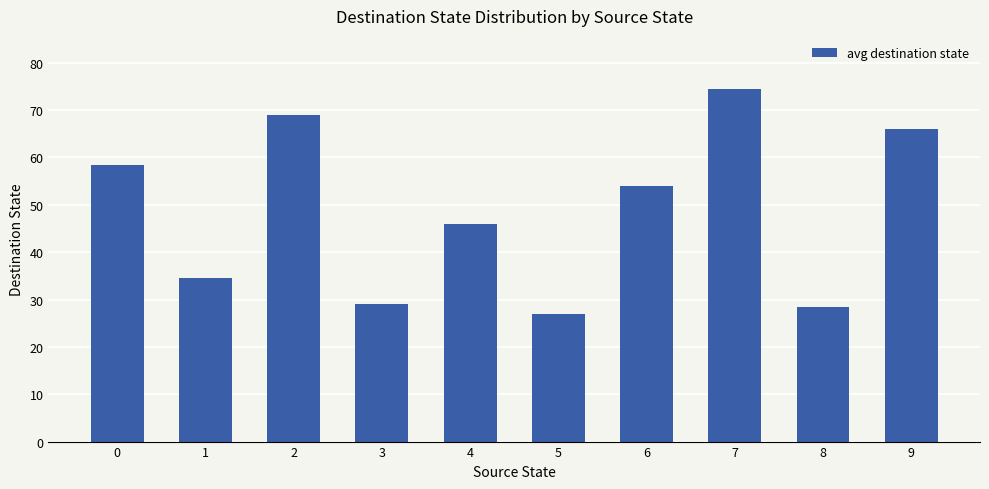

What is the difference between the values at 6 and 1?

19.5